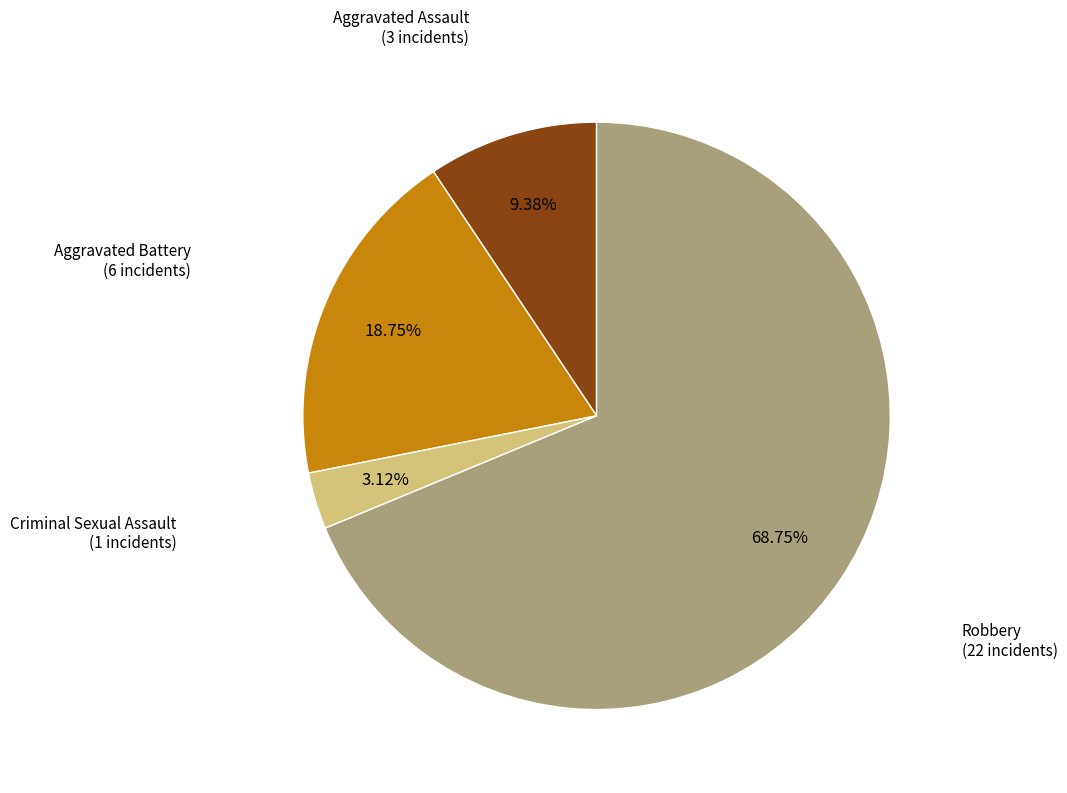

What is the largest slice in the pie chart?

Robbery